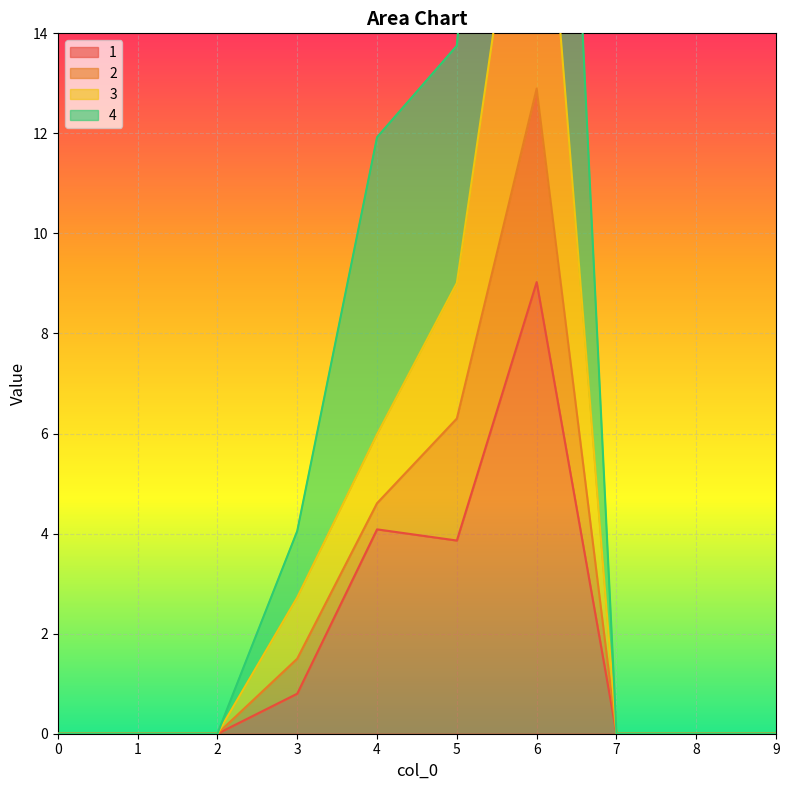

Which category has the highest value across all series?

6